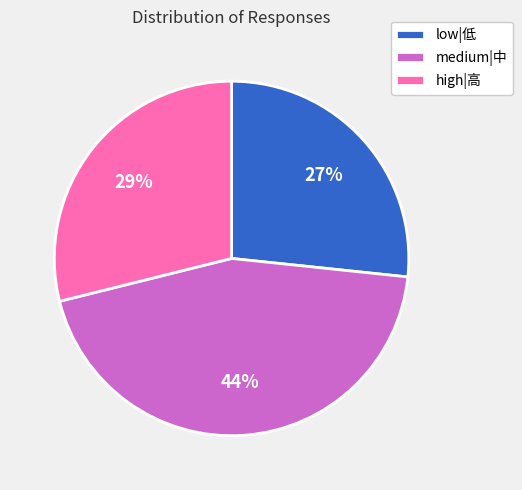

How many slices are in this pie chart?

3